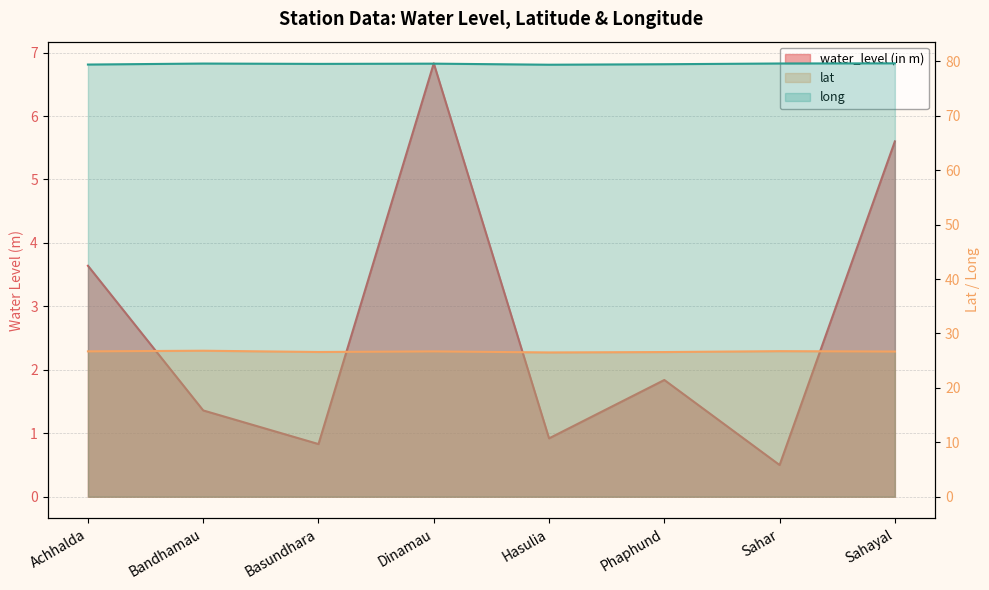

At which category is the sum across all series the highest?

Dinamau